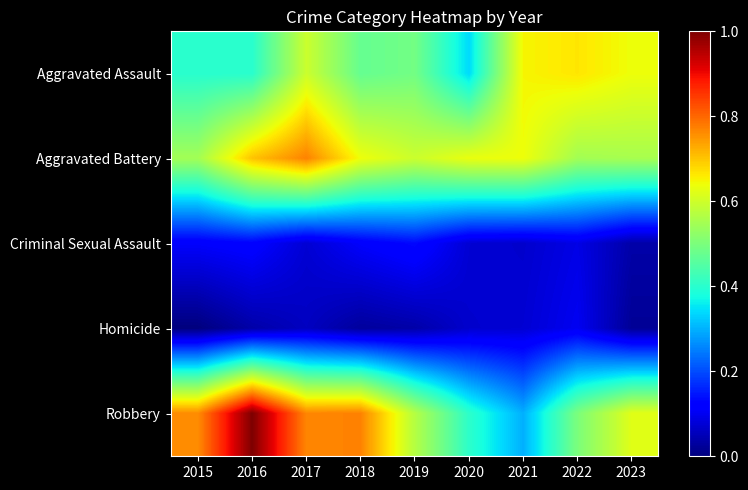

At how many categories does at least one series exceed 121?

8